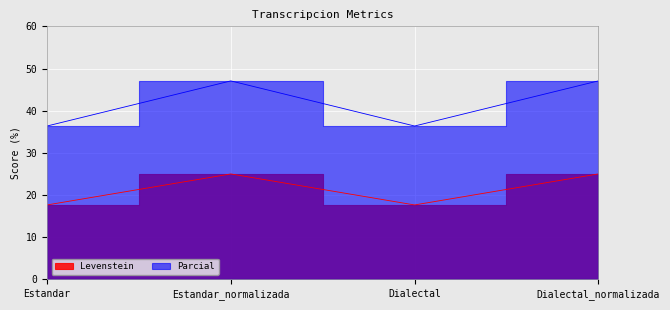

Which series changed the most between Estandar and Estandar_normalizada?

Parcial